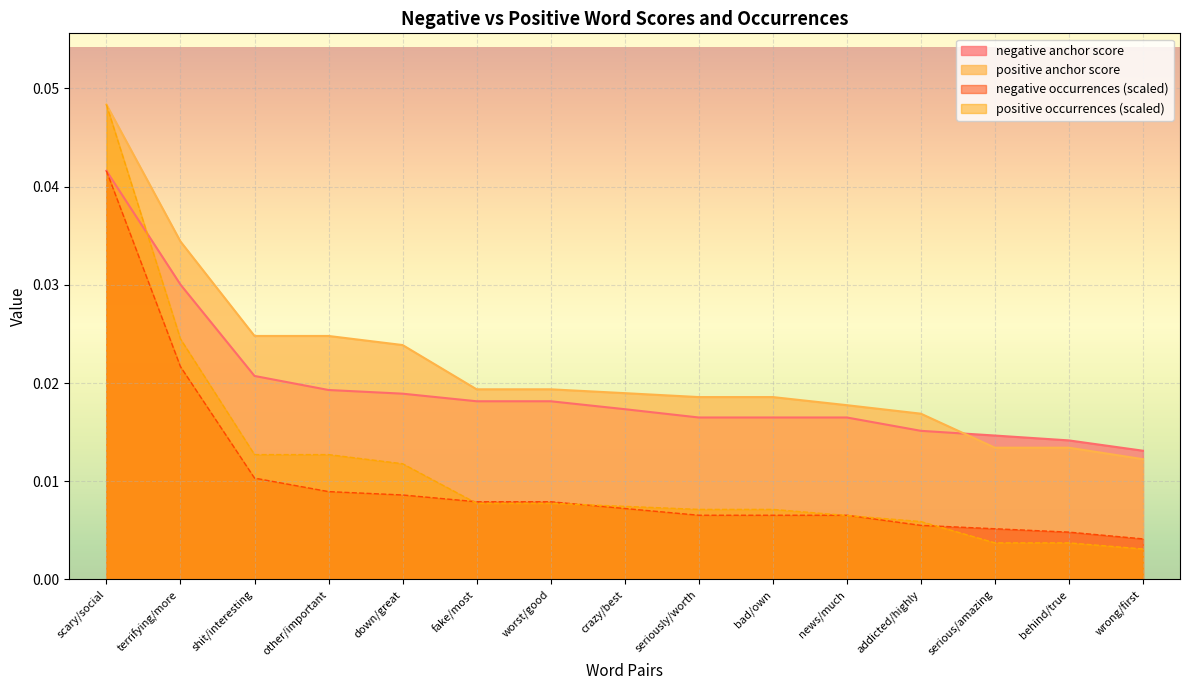

True or false: positive occurrences and negative occurrences intersect in this chart.

True